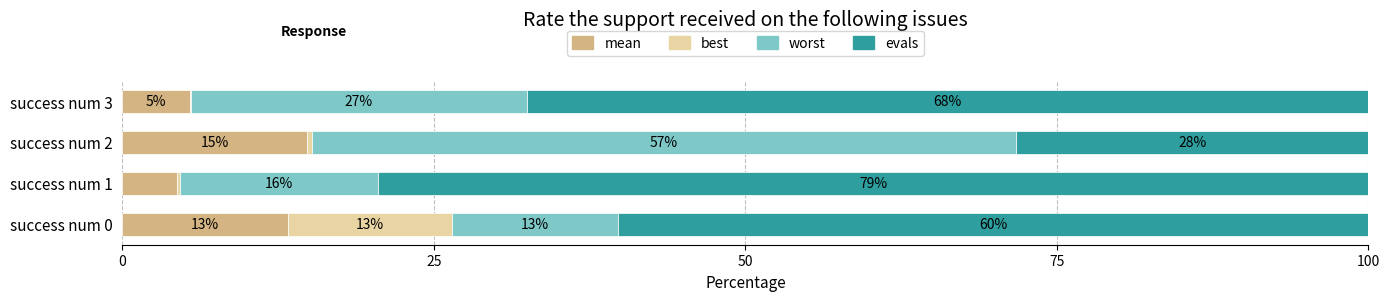

What are all the series names shown in the legend?

mean, best, worst, evals